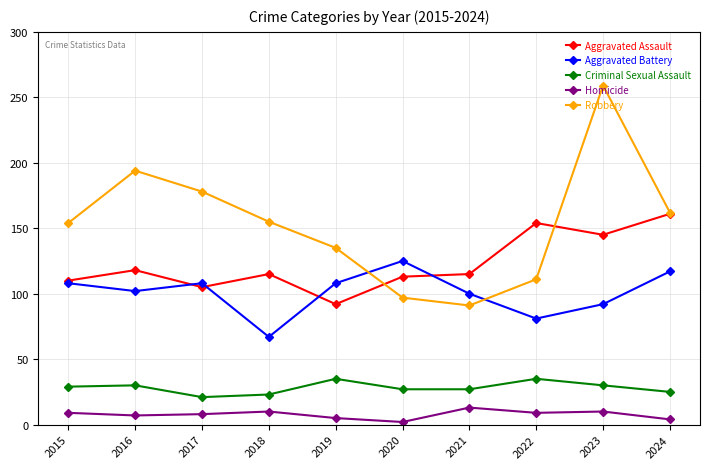

What is the difference between the second highest and minimum values in the Aggravated Battery series?

50